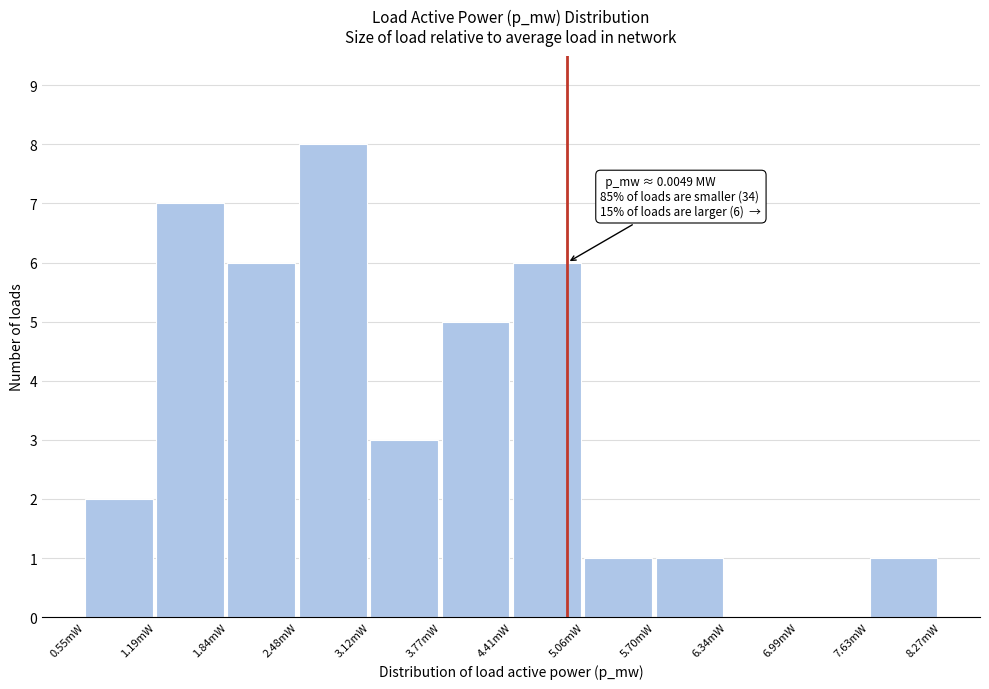

Reading left to right, list all the values displayed in this chart.

0.55mW=2	1.19mW=7	1.84mW=6	2.48mW=8	3.12mW=3	3.77mW=5	4.41mW=6	5.06mW=1	5.70mW=1	6.34mW=0	6.99mW=0	7.63mW=1